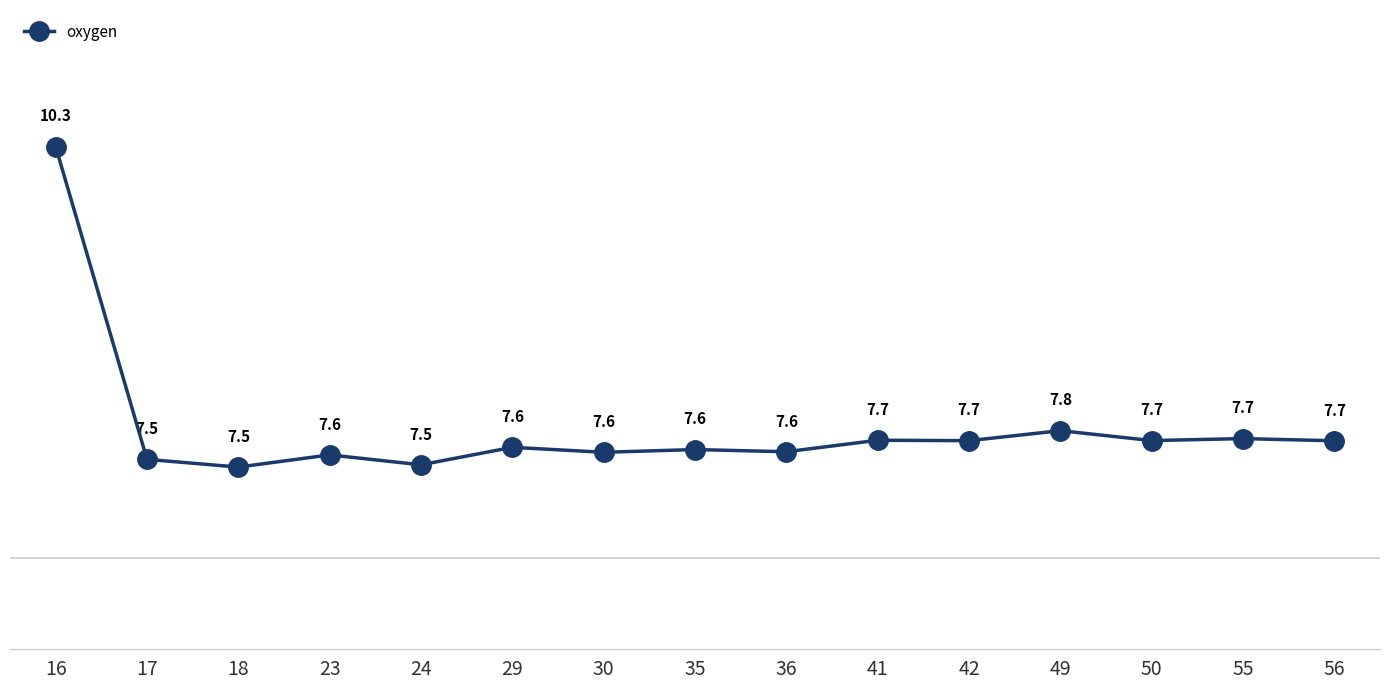

What is the value of the 4th point from the left?

758.2